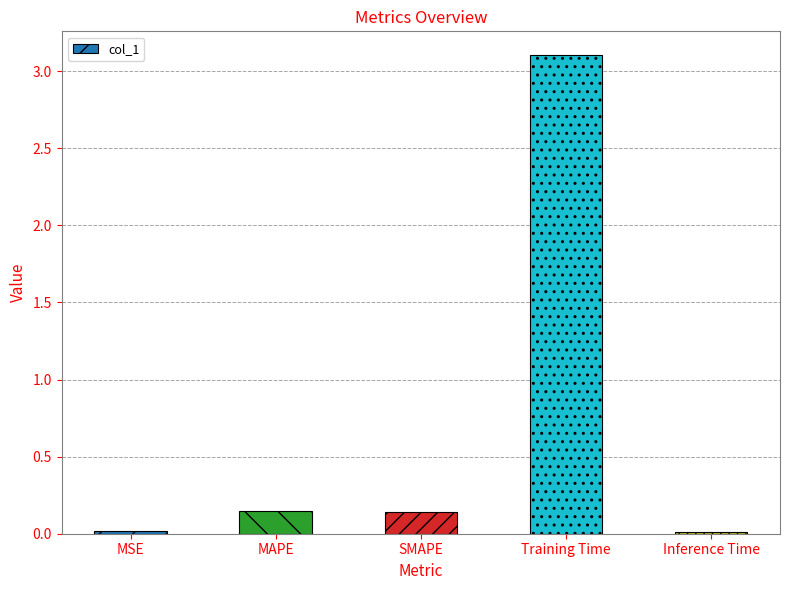

What is the sum of the values at MAPE and Training Time?

3.3